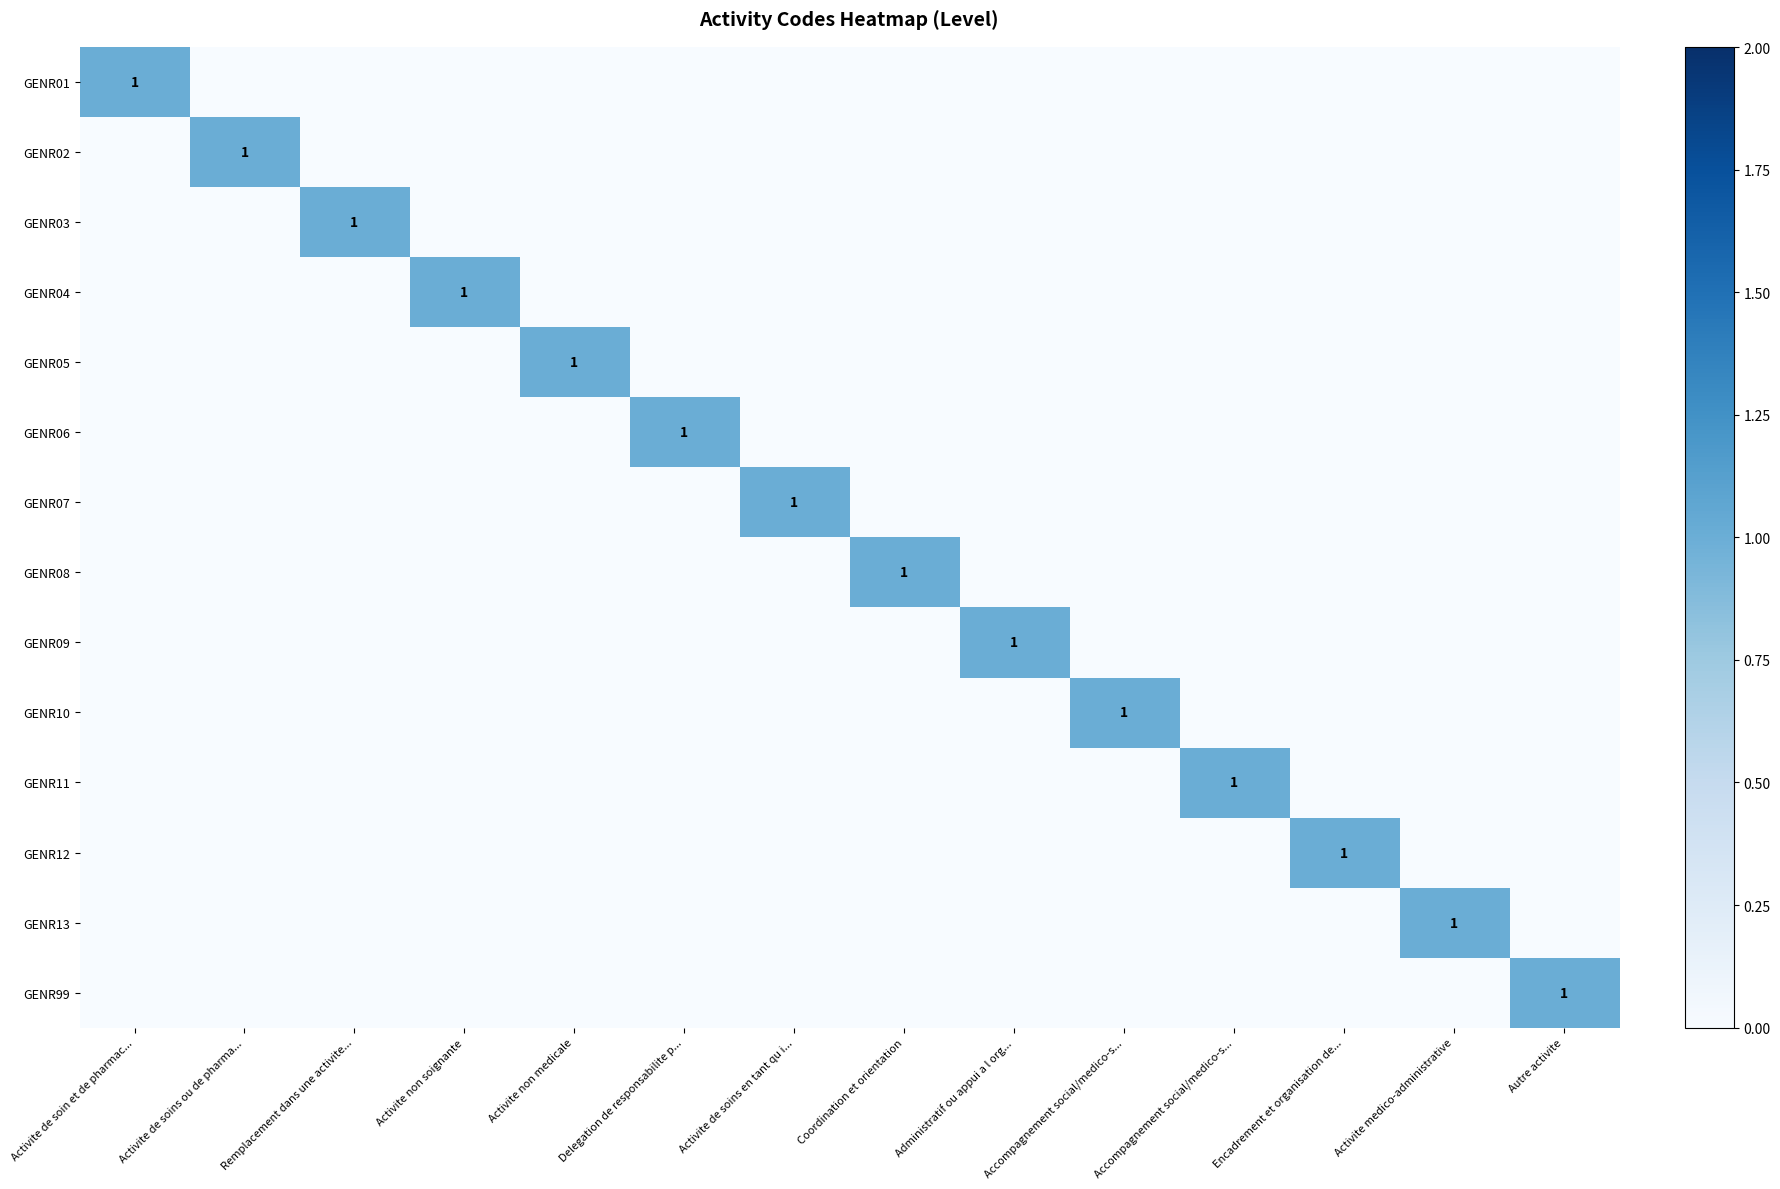

Which has a higher value, Autre activite or Delegation de responsabilite p...?

Autre activite